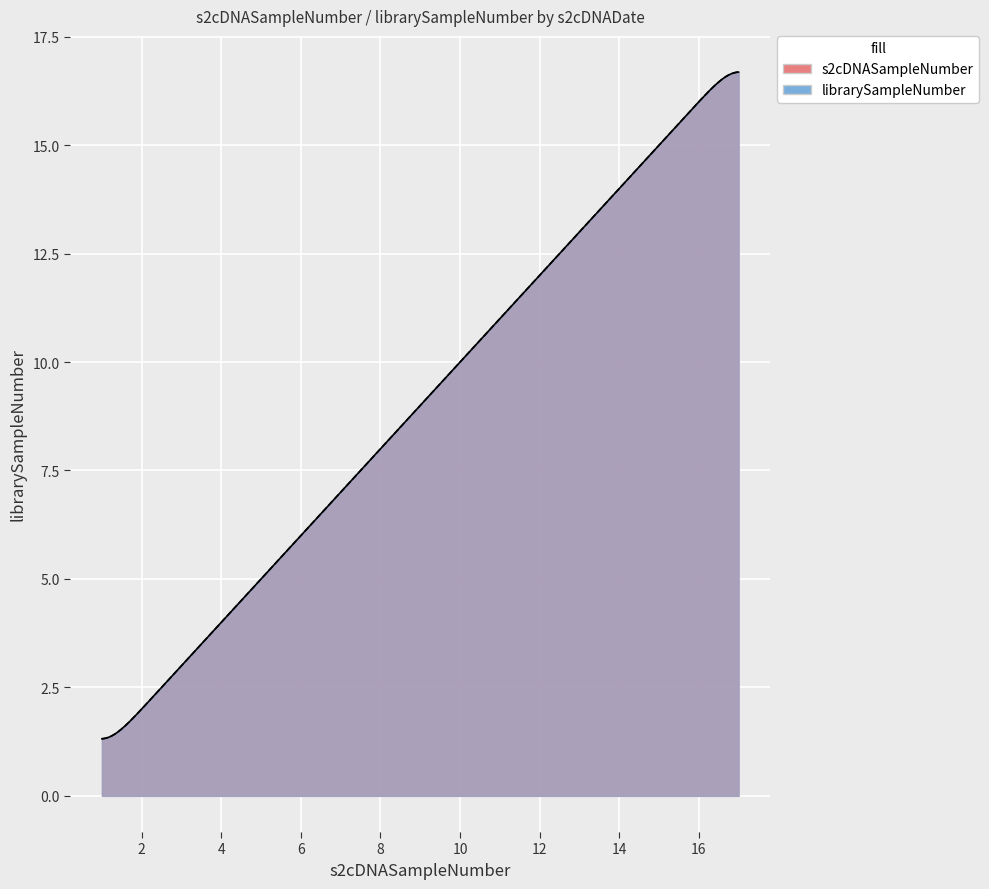

What is the difference between the maximum and minimum values in the s2cDNASampleNumber series?

16